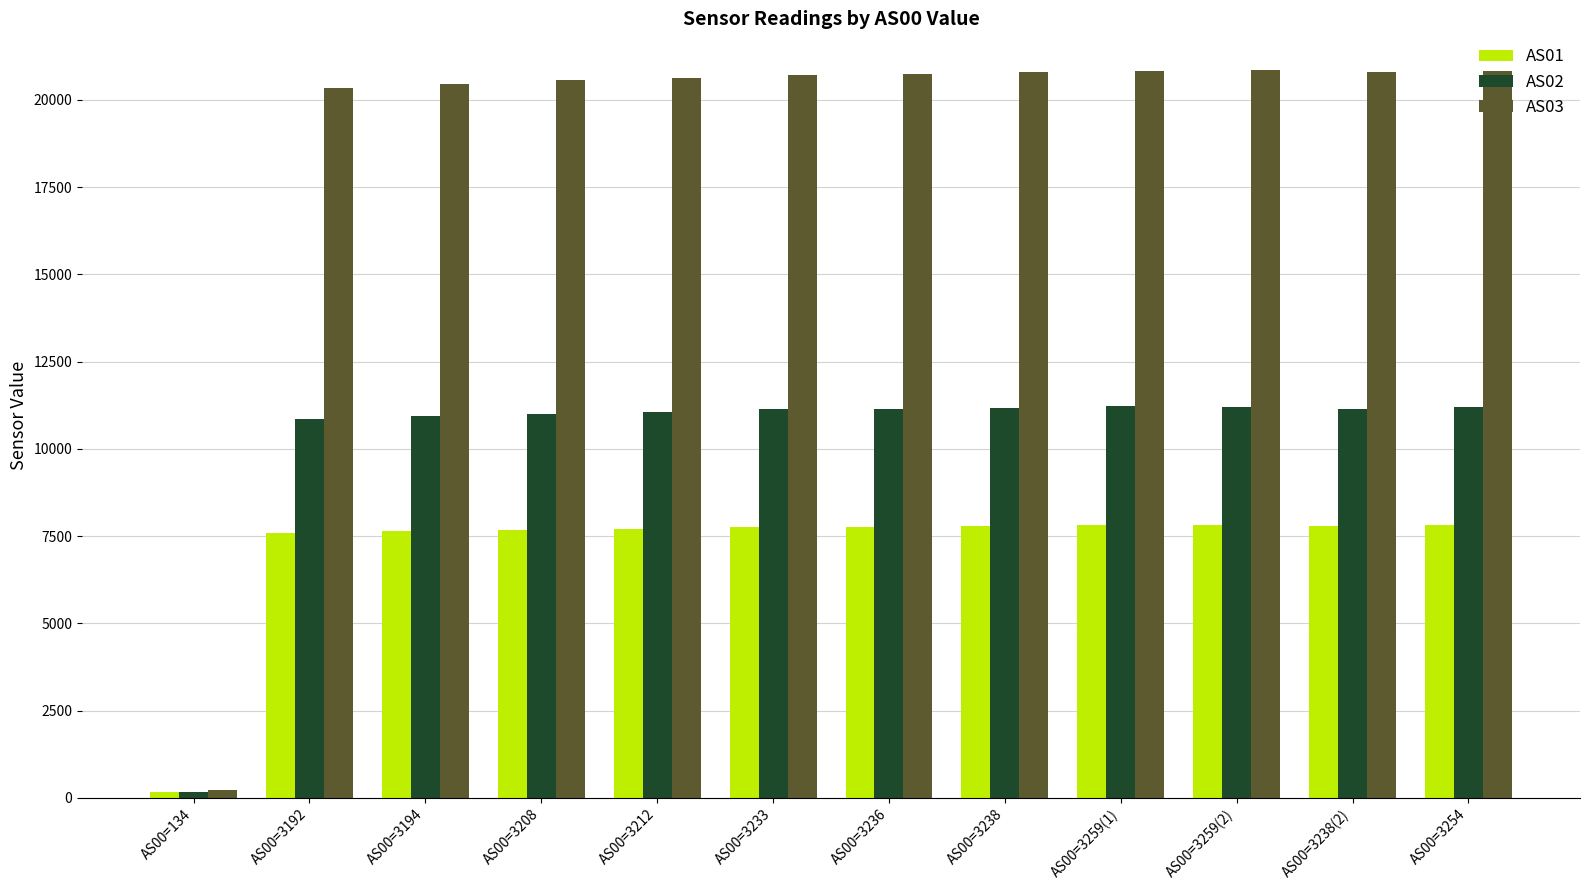

What is the minimum value shown in the chart?

163